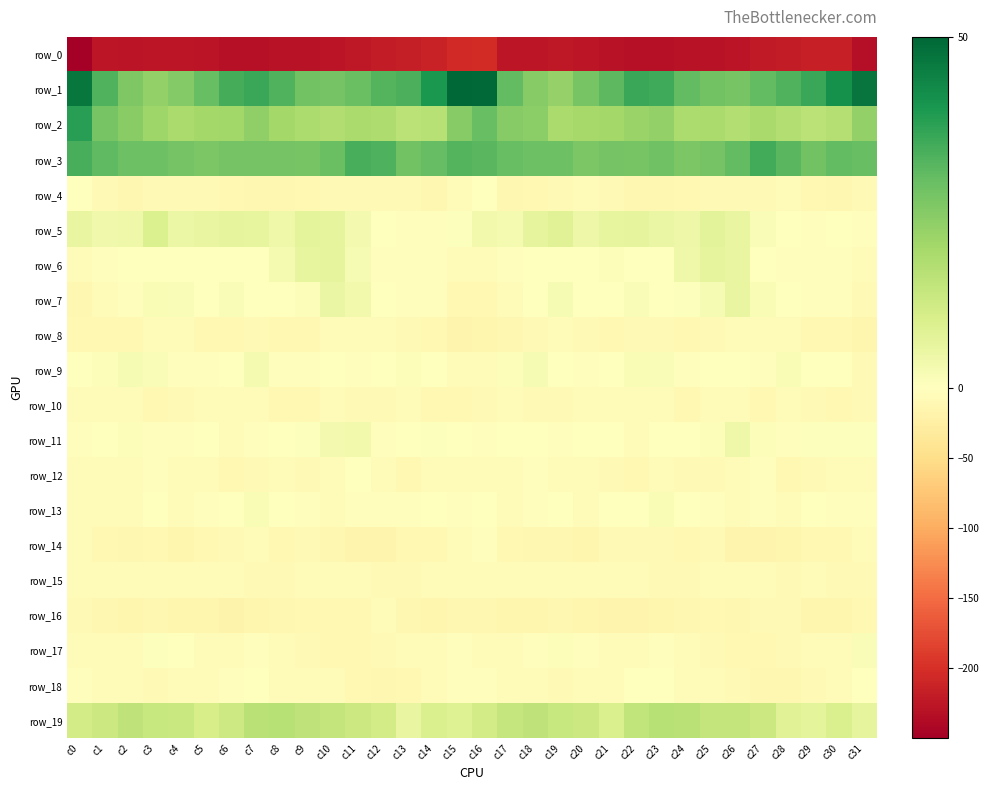

Rank the series by their maximum value, from lowest to highest.

row_0, row_16, row_10, row_8, row_15, row_14, row_12, row_4, row_18, row_17, row_13, row_9, row_11, row_7, row_6, row_5, row_19, row_3, row_2, row_1